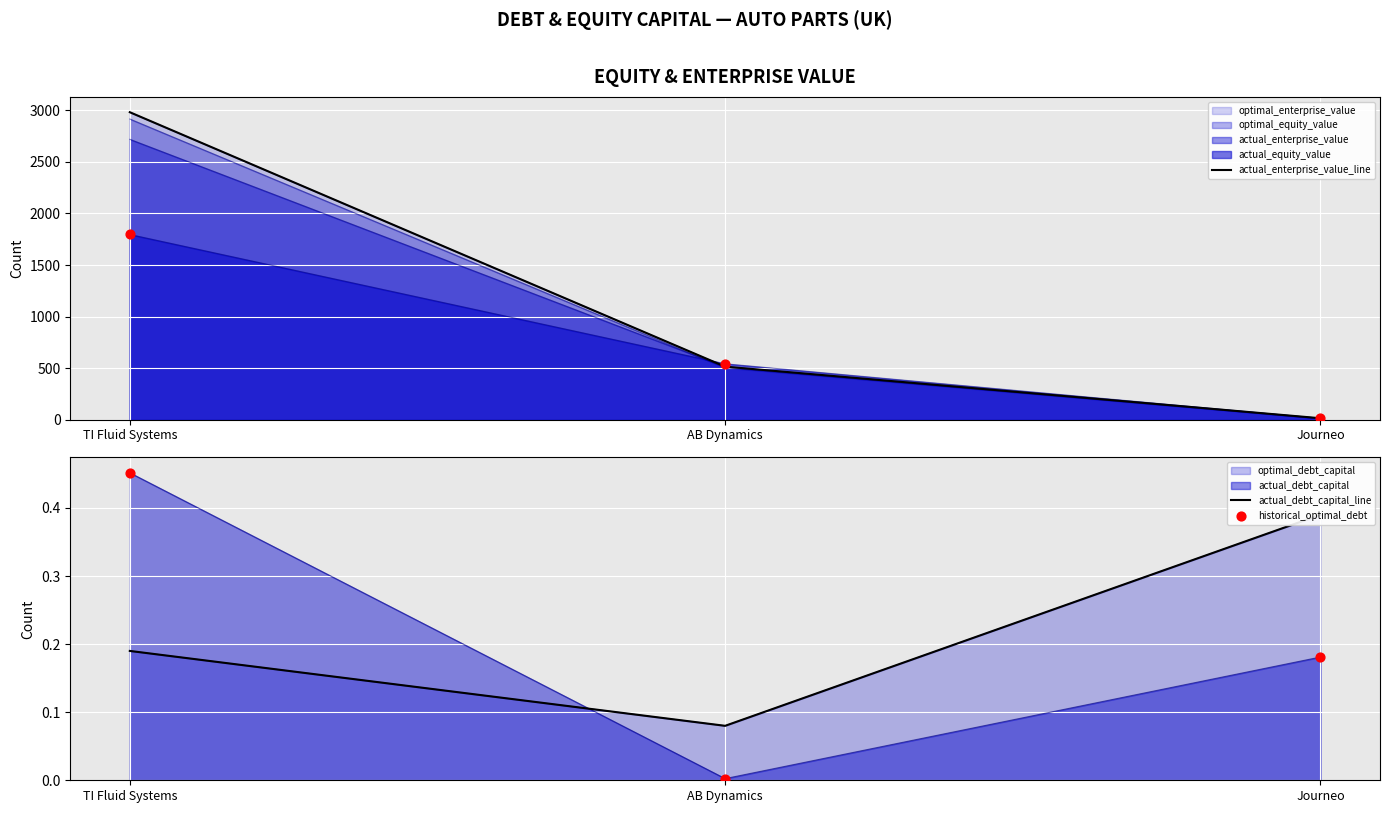

Which series reaches the maximum Y coordinate?

actual_enterprise_value_line